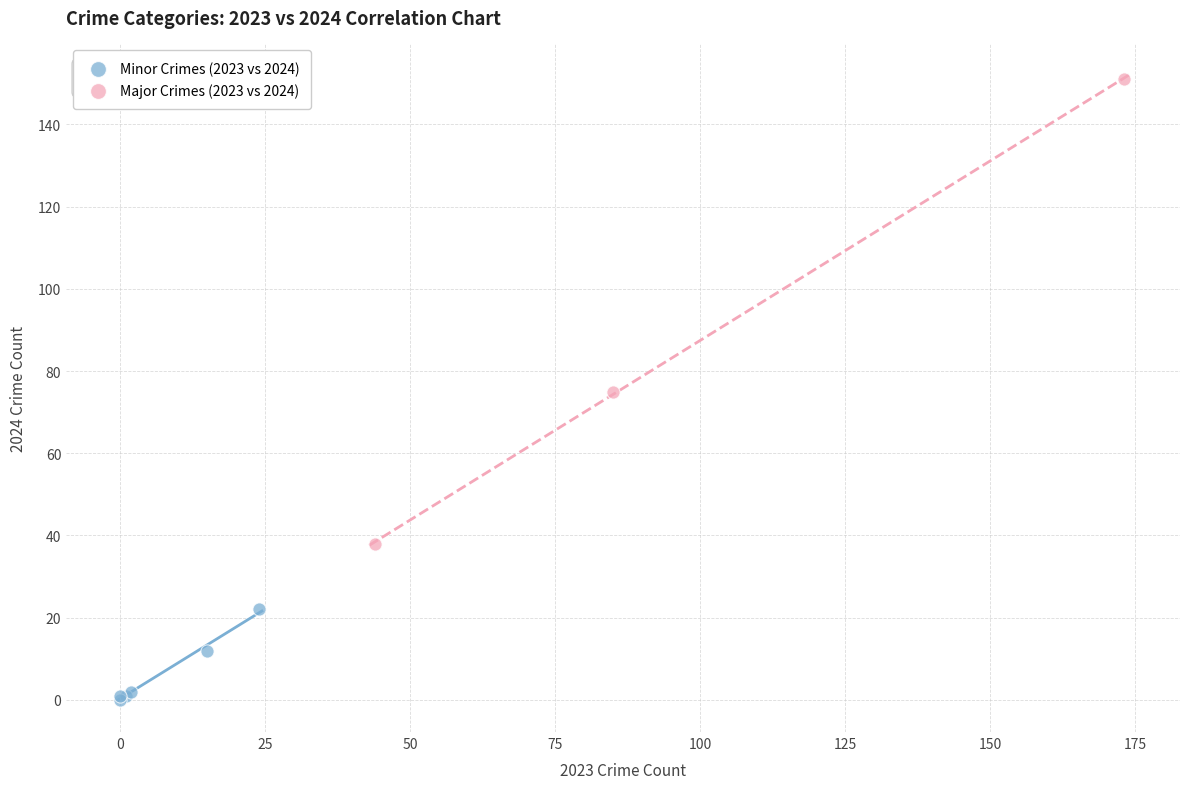

Which series contains the lowest Y value?

Minor Crimes (2023 vs 2024)